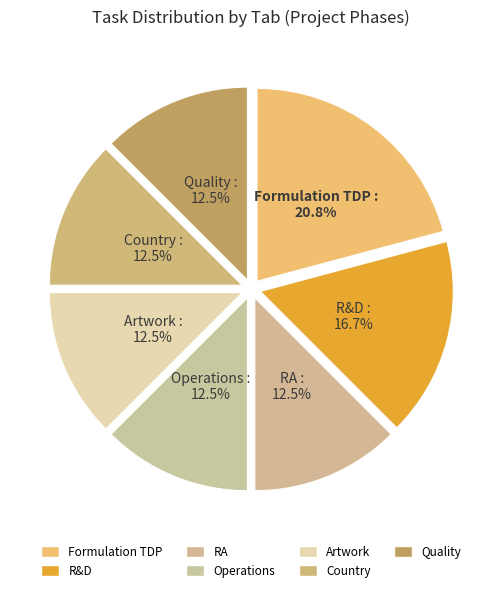

What percentage do Quality and Artwork together represent?

25.0%